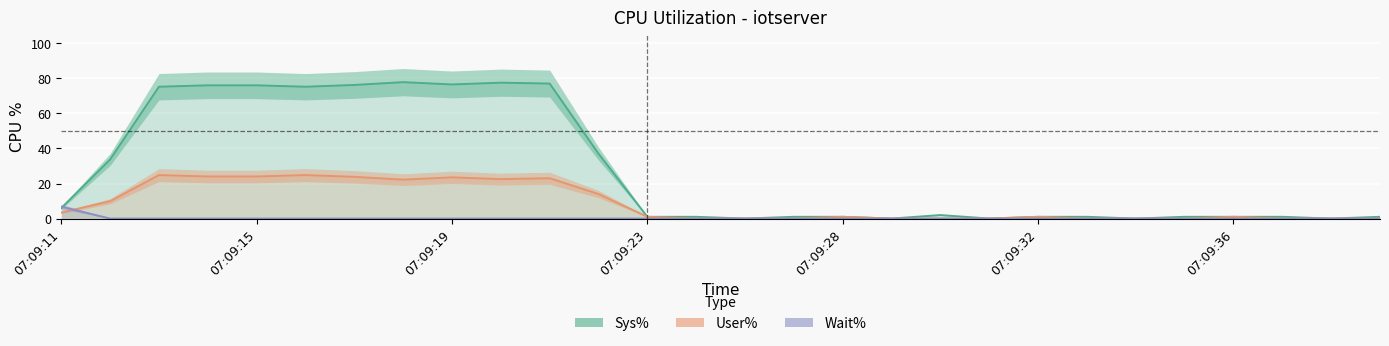

The value of User% at 7 is 22.2. True or false?

True